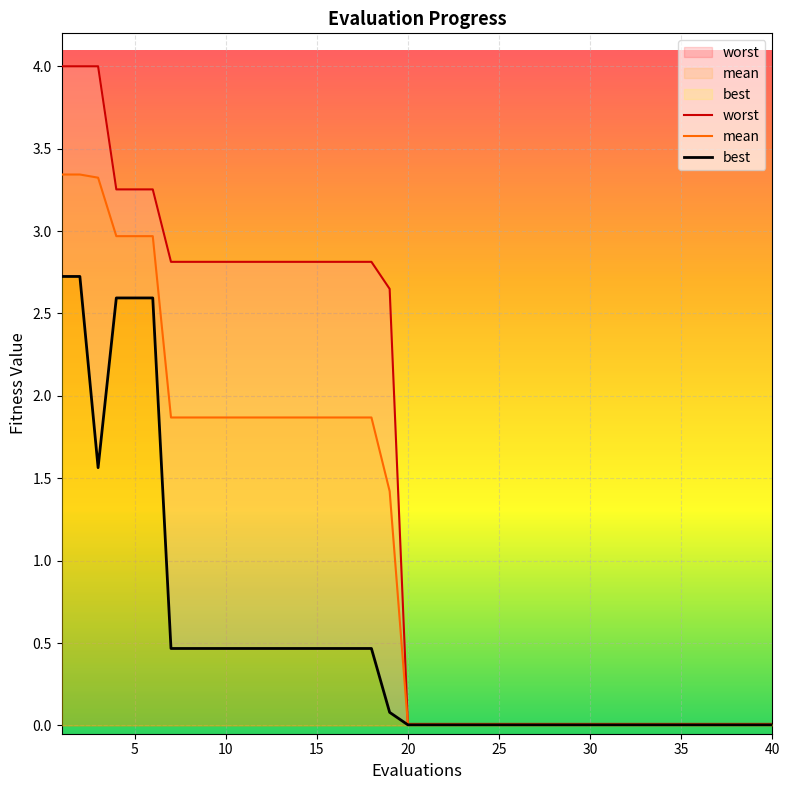

True or false: mean has more than 2 interior local peaks.

False